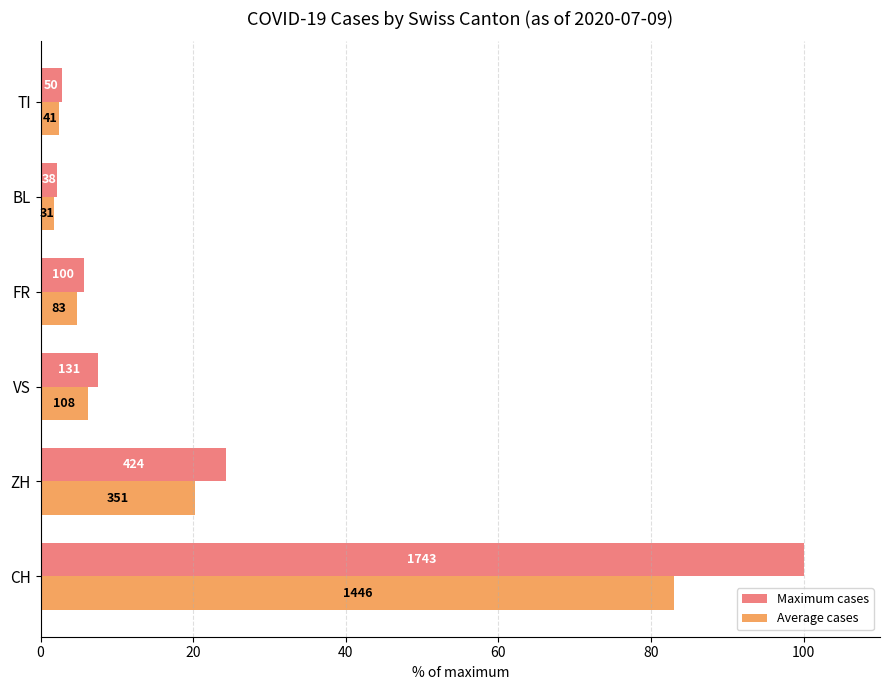

What is the average value of the Average cases series?

19.7